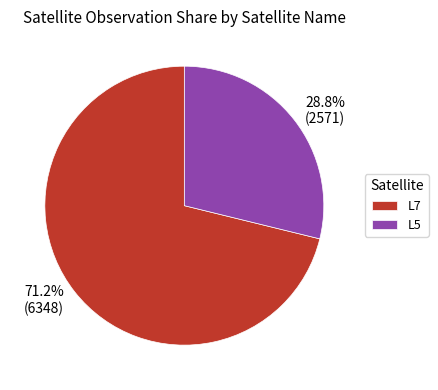

Which category has the smallest portion of the pie?

L5